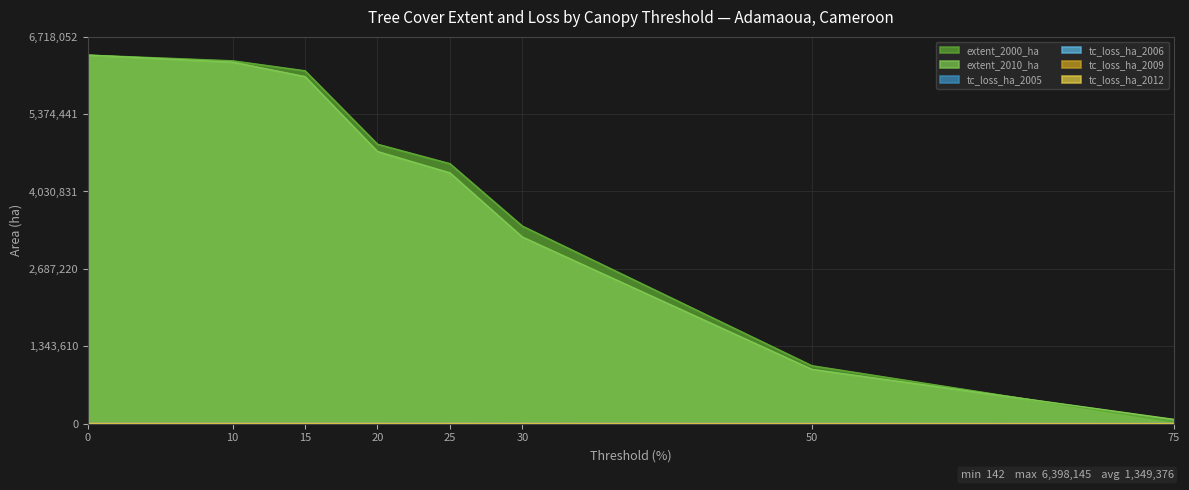

Rank the series at 20 from highest to lowest value.

extent_2000_ha, extent_2010_ha, tc_loss_ha_2005, tc_loss_ha_2006, tc_loss_ha_2009, tc_loss_ha_2012